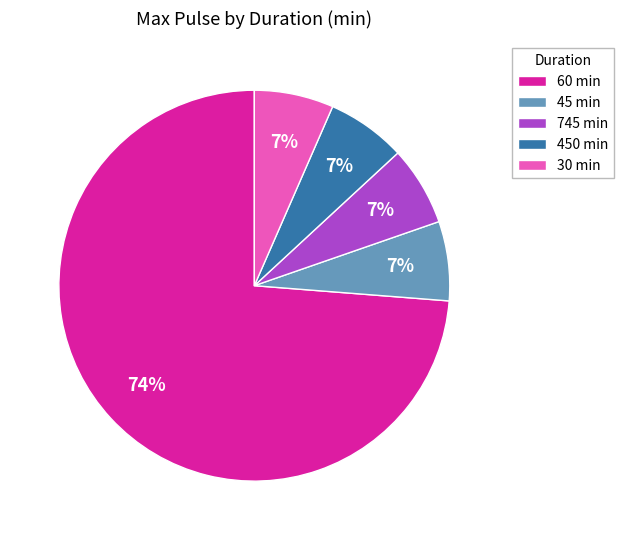

Approximately how many times larger is the value at 30 min compared to 745 min?

1.0